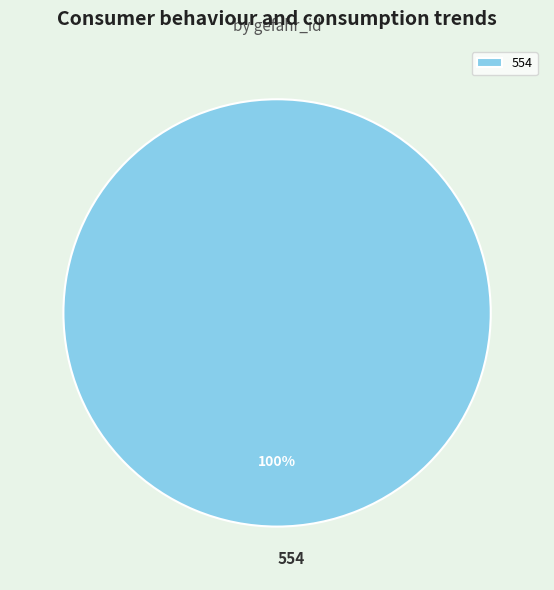

Is there any slice that represents more than half of the pie?

Yes